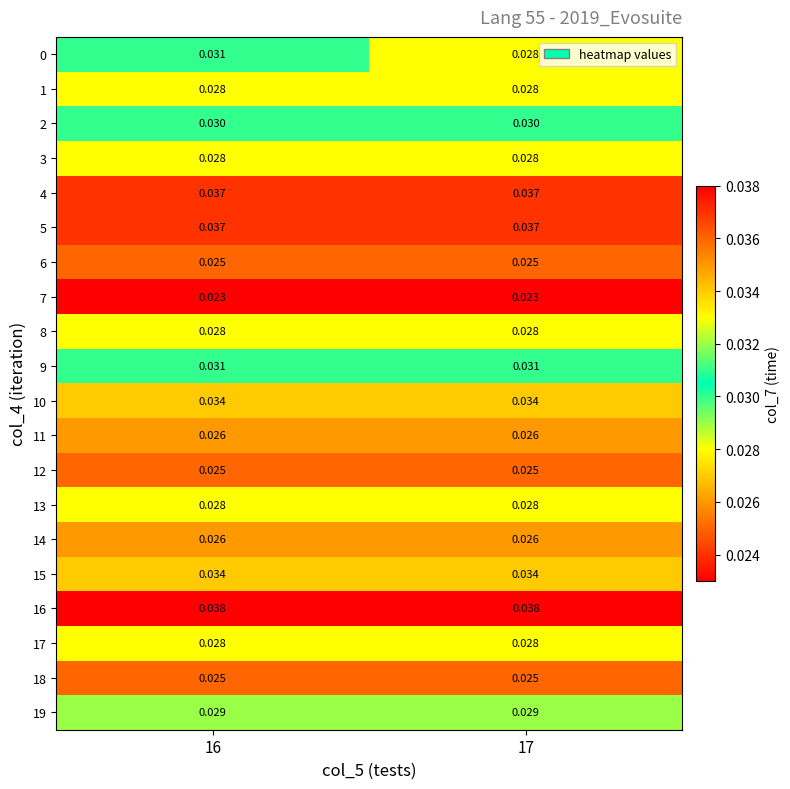

Is the value of 11 at 16 greater than the value of 17 at 17?

No